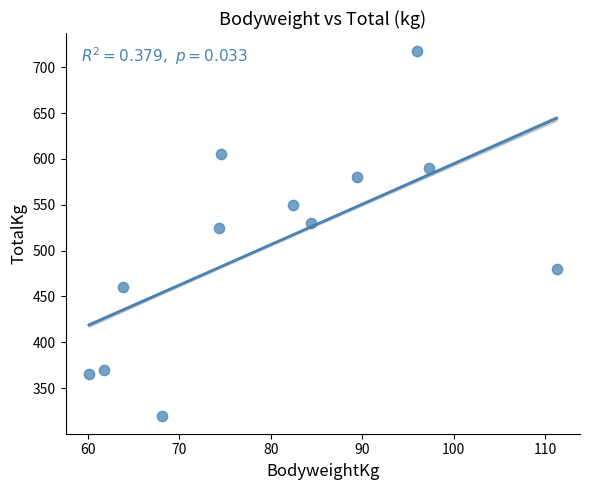

What is the range of Y values (max minus min)?

397.5